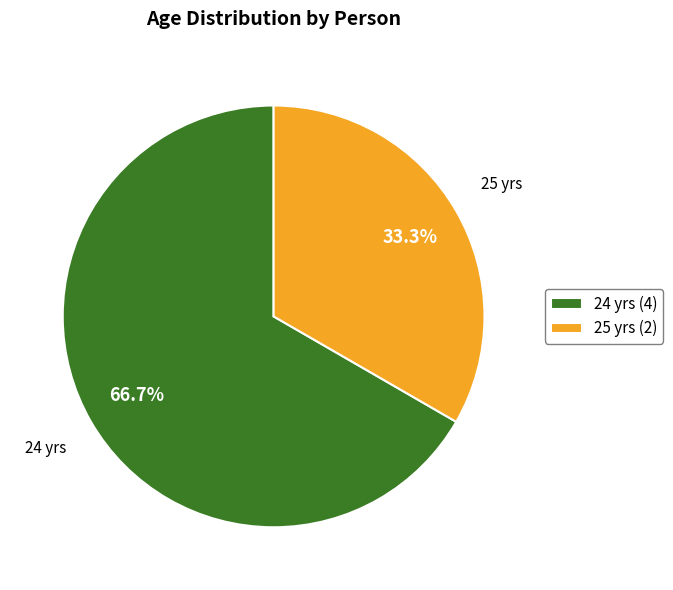

Between 24 yrs (4) and 25 yrs (2), which is larger?

24 yrs (4)